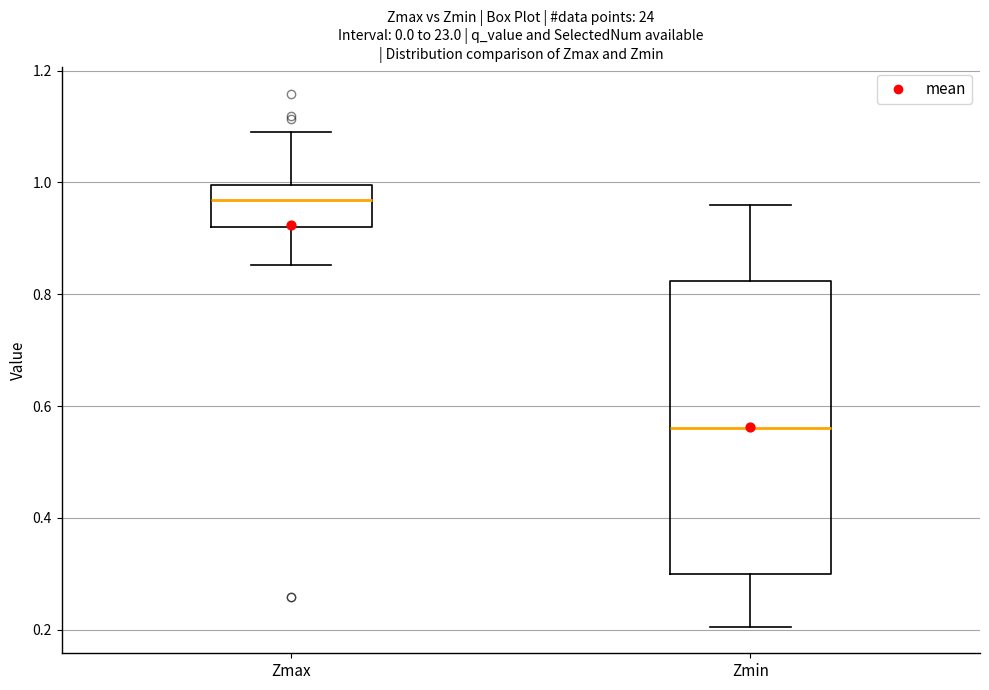

Reading left to right, transcribe this box plot: for each box, give where its median line is, the range the box spans, and where its two whiskers end, as read against the y-axis. The values are not printed on the chart, so give them approximately, as read against the axis.

Zmax: median 0.96, box 0.92 to 1.00, whiskers 0.86 to 1.10
Zmin: median 0.56, box 0.30 to 0.82, whiskers 0.20 to 0.96